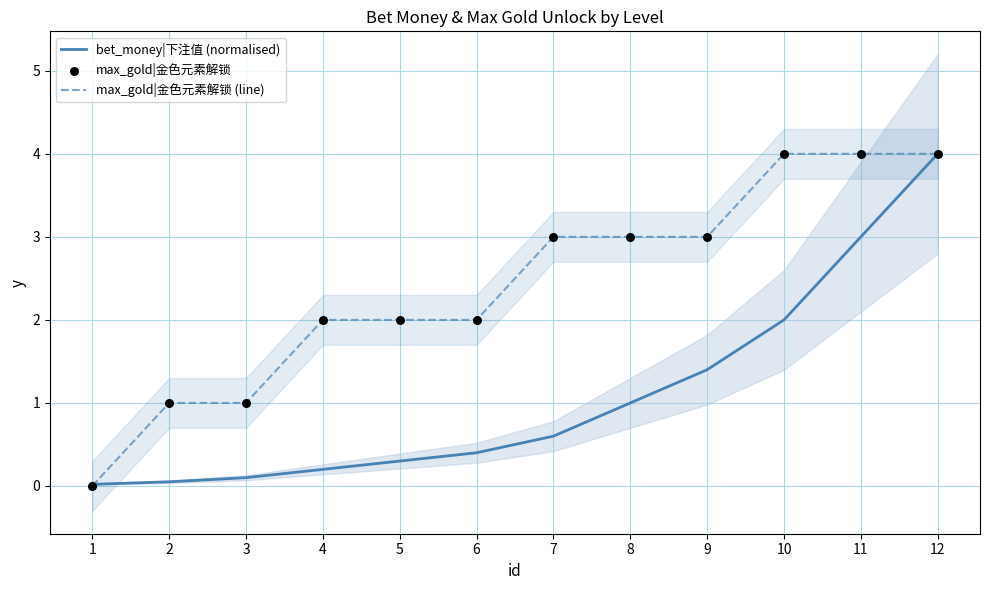

Which series has the largest Y range (max minus min)?

max_gold|金色元素解锁 (line)